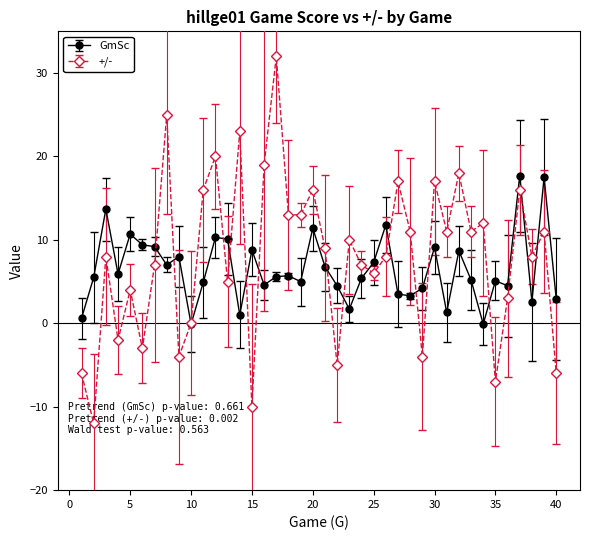

True or false: GmSc and +/- intersect in this chart.

True